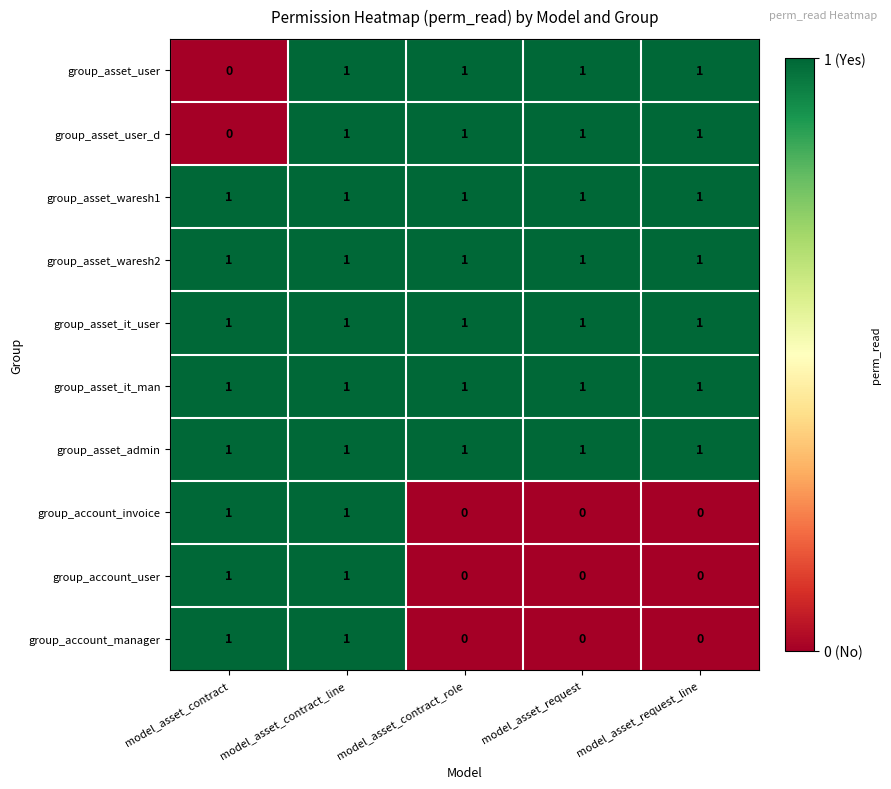

At which category is the sum across all series the highest?

model_asset_contract_line